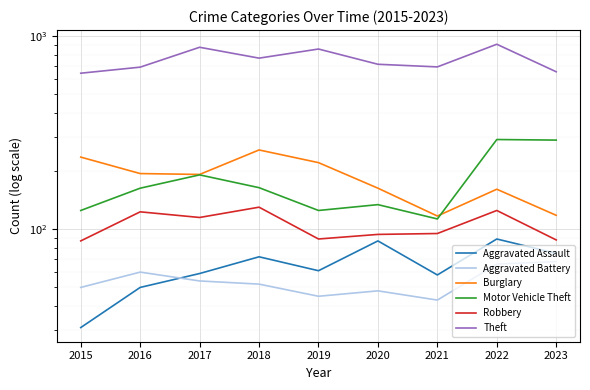

The Burglary series shows 339 at 2019. True or false?

False